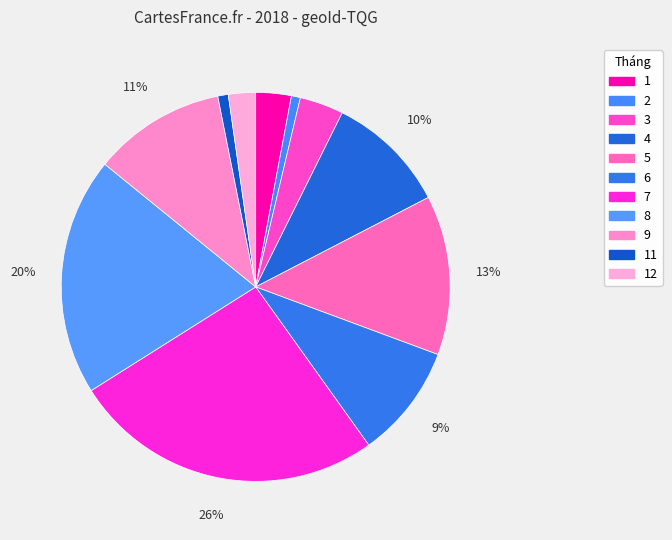

Rank the categories by value from highest to lowest.

7, 8, 5, 9, 4, 6, 3, 1, 12, 11, 2